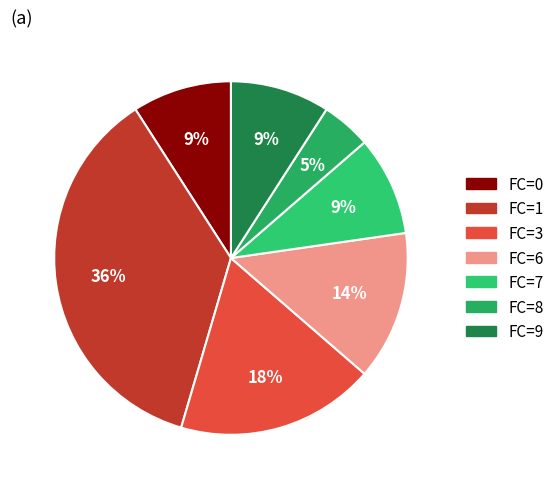

To the nearest percent, what portion does FC=1 represent?

36%